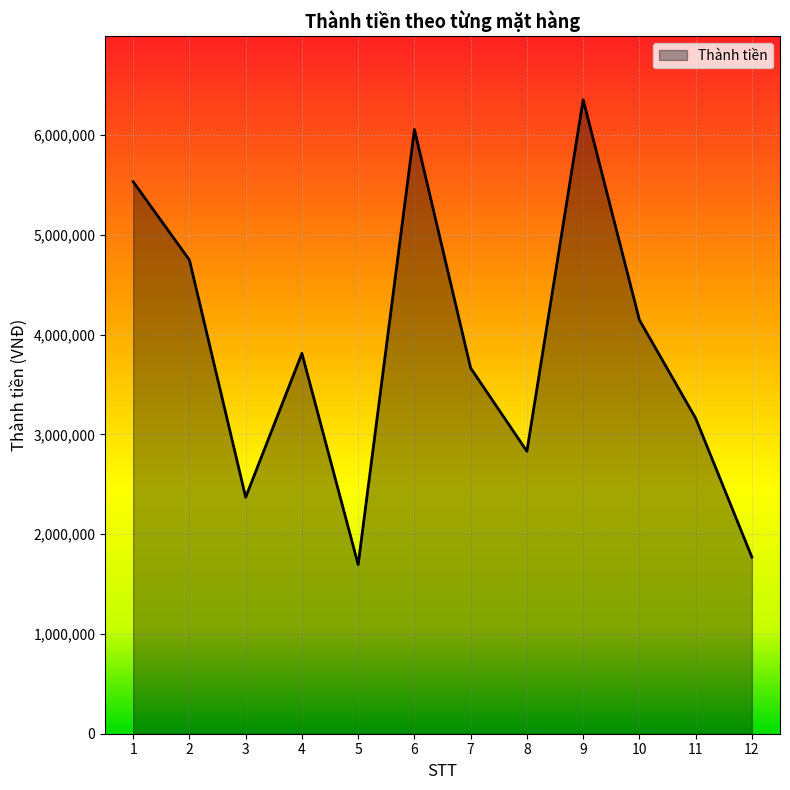

What is the ratio of the value at 5 to the value at 4?

0.4